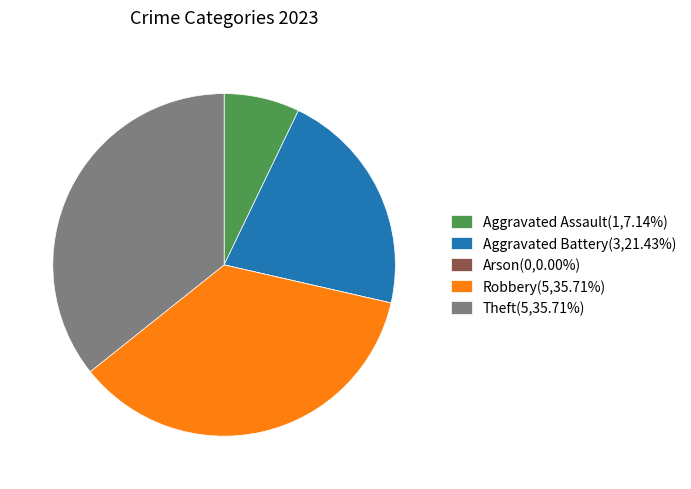

Is the sum of Aggravated Assault(1,7.14%) and Theft(5,35.71%) greater than half?

No